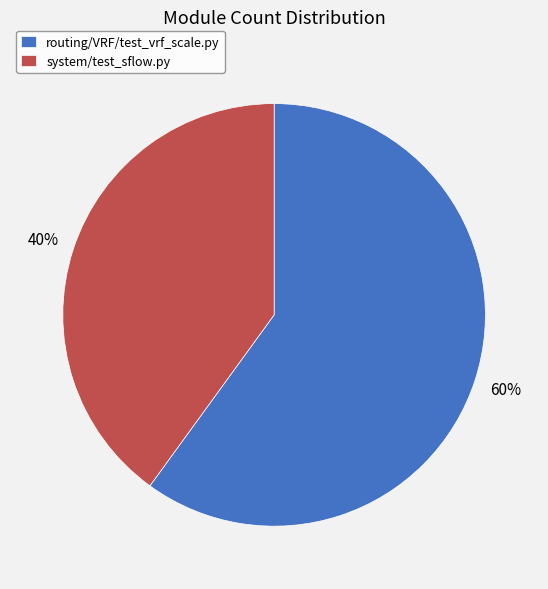

To the nearest percent, what portion does system/test_sflow.py represent?

40%